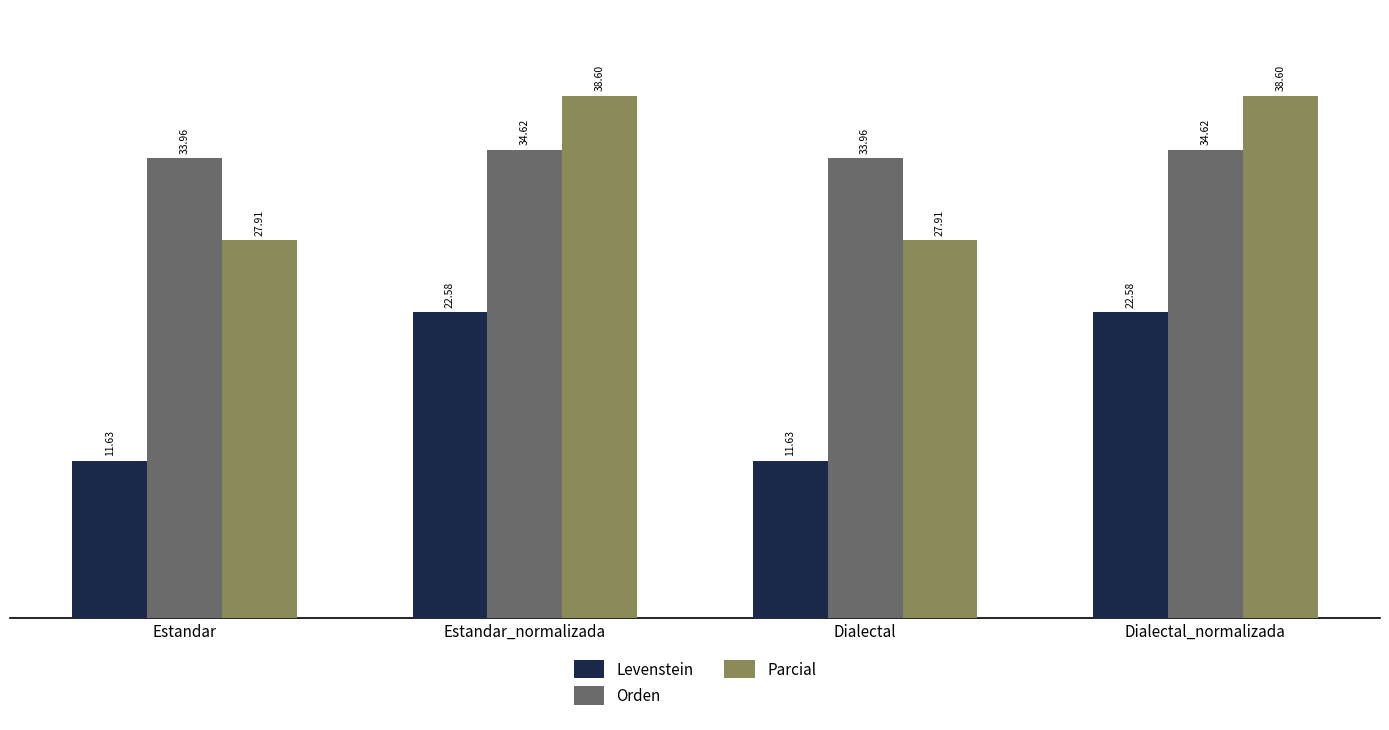

Where does the Orden series first go above 34?

Estandar_normalizada